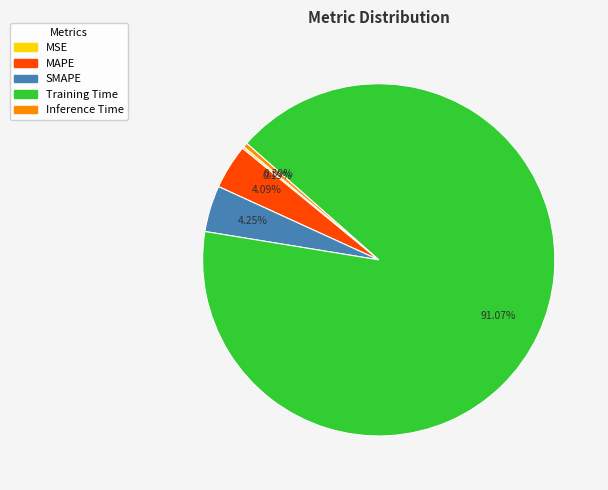

Combined, do Inference Time and Training Time account for over 50%?

Yes